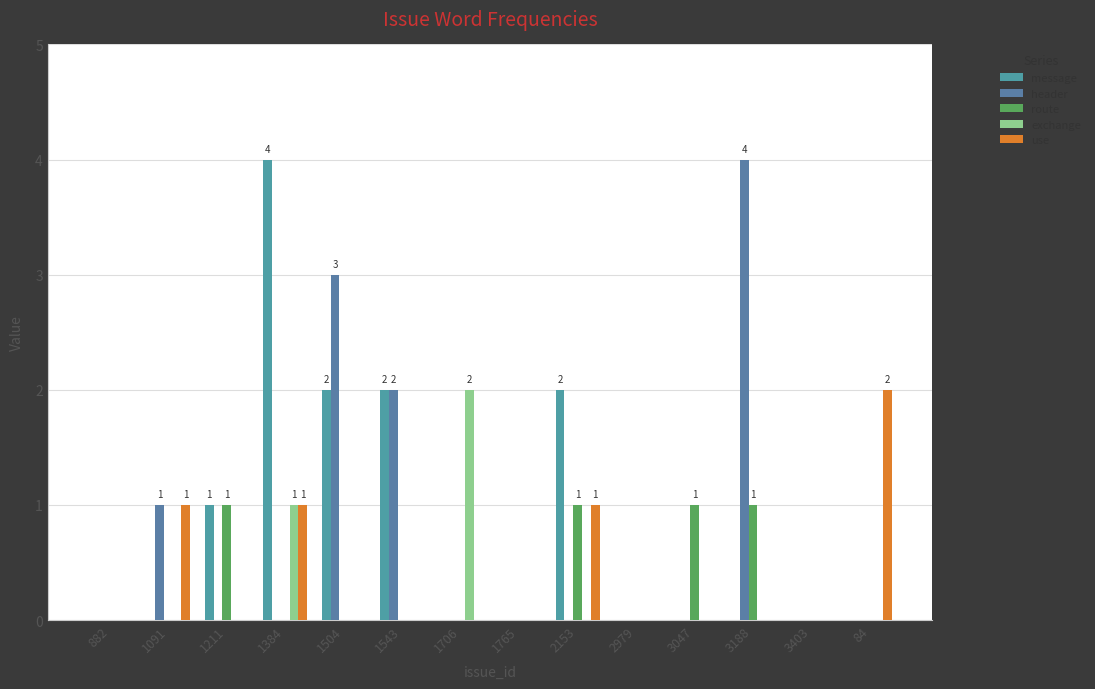

Reading left to right, extract all data points from this chart.

message: 882=0	1091=0	1211=1	1384=4	1504=2	1543=2	1706=0	1765=0	2153=2	2979=0	3047=0	3188=0	3403=0	84=0
header: 882=0	1091=1	1211=0	1384=0	1504=3	1543=2	1706=0	1765=0	2153=0	2979=0	3047=0	3188=4	3403=0	84=0
route: 882=0	1091=0	1211=1	1384=0	1504=0	1543=0	1706=0	1765=0	2153=1	2979=0	3047=1	3188=1	3403=0	84=0
exchange: 882=0	1091=0	1211=0	1384=1	1504=0	1543=0	1706=2	1765=0	2153=0	2979=0	3047=0	3188=0	3403=0	84=0
use: 882=0	1091=1	1211=0	1384=1	1504=0	1543=0	1706=0	1765=0	2153=1	2979=0	3047=0	3188=0	3403=0	84=2